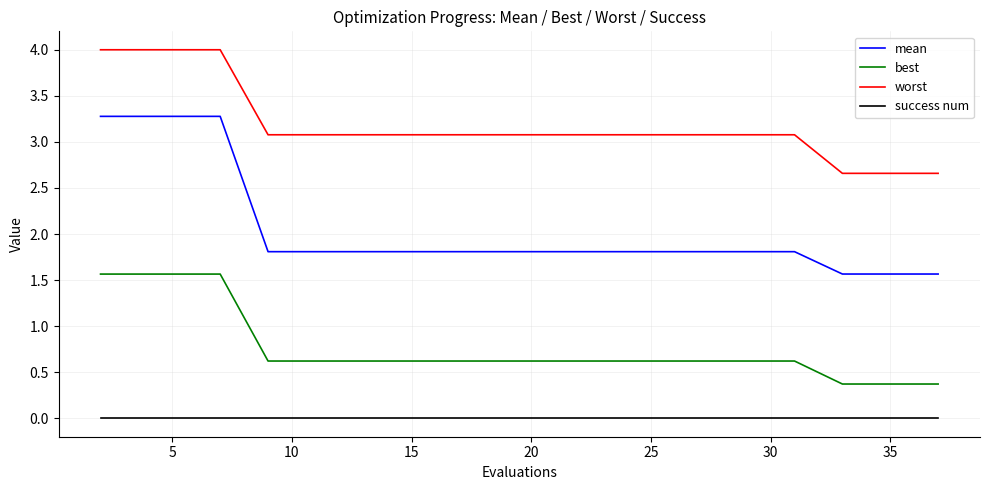

What is the maximum value for worst?

4.0